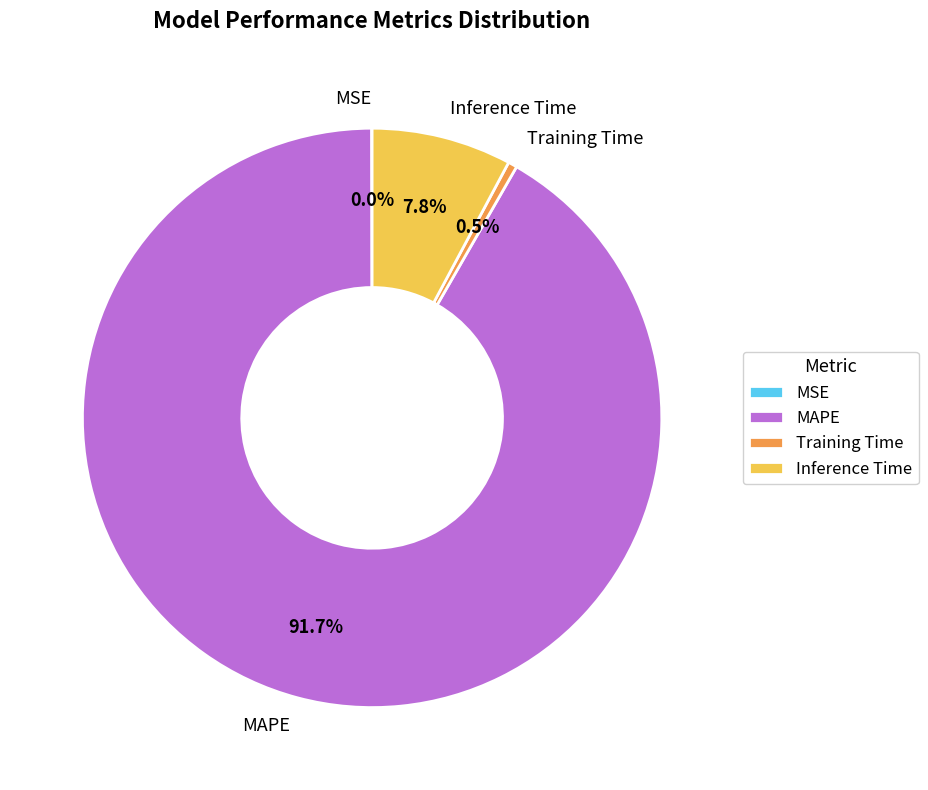

True or false: MAPE accounts for 81% of the total.

False